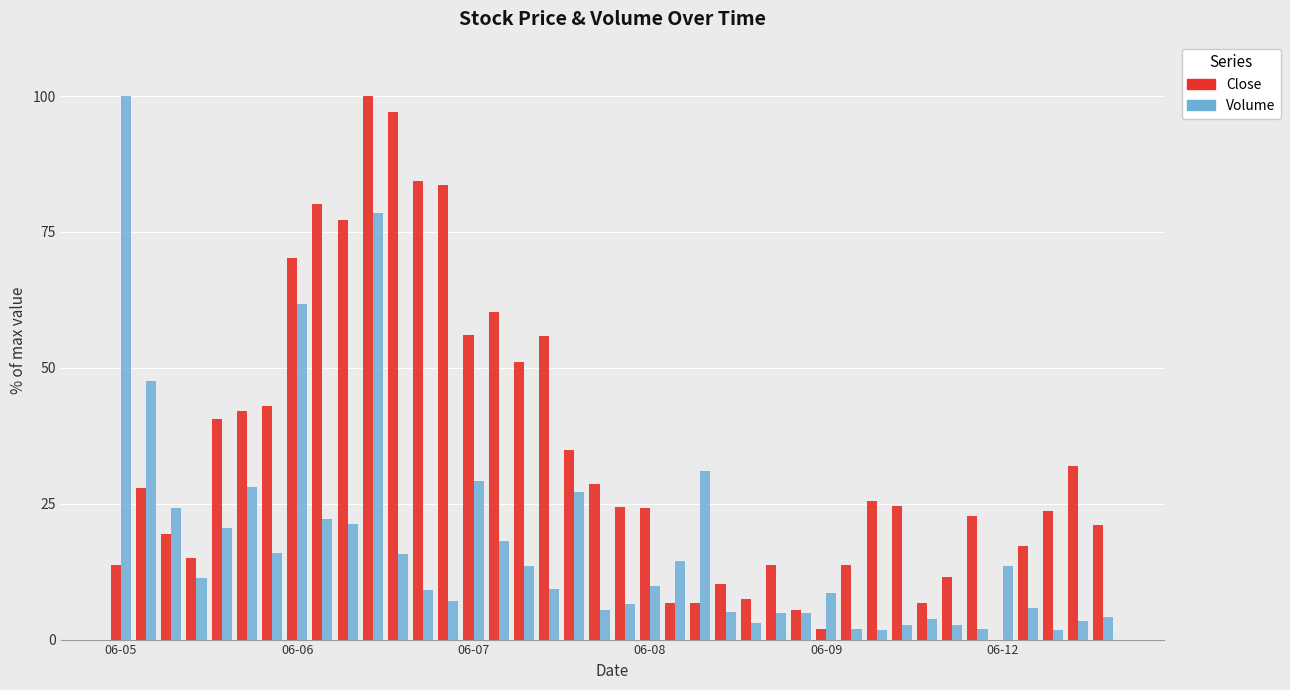

How many categories are shown in the chart?

40